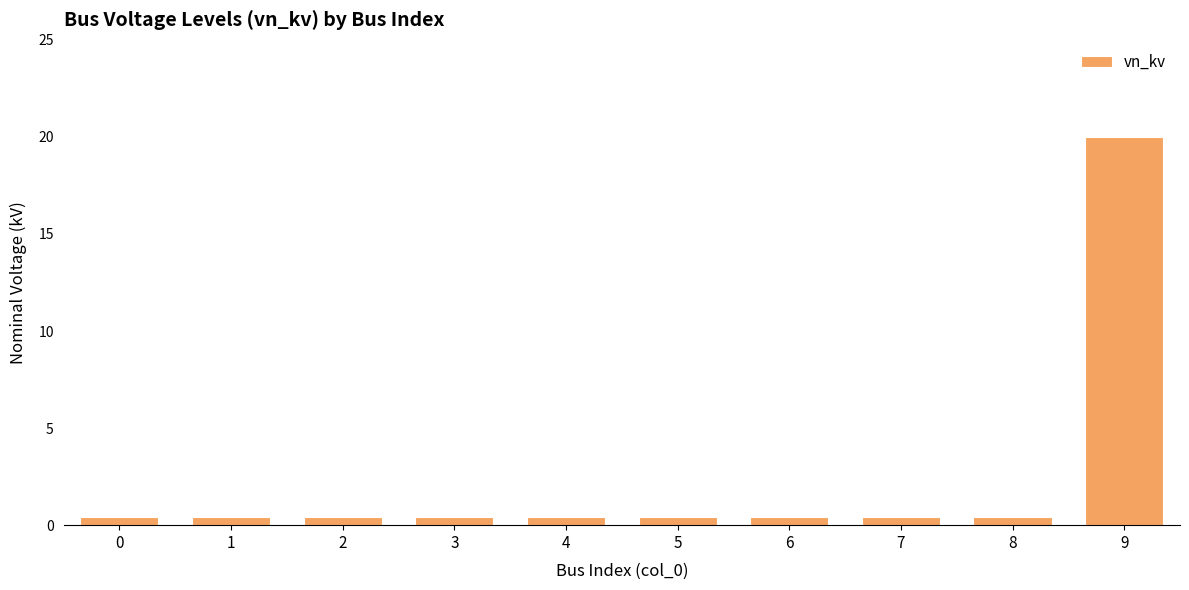

What is the sum of all values?

23.6